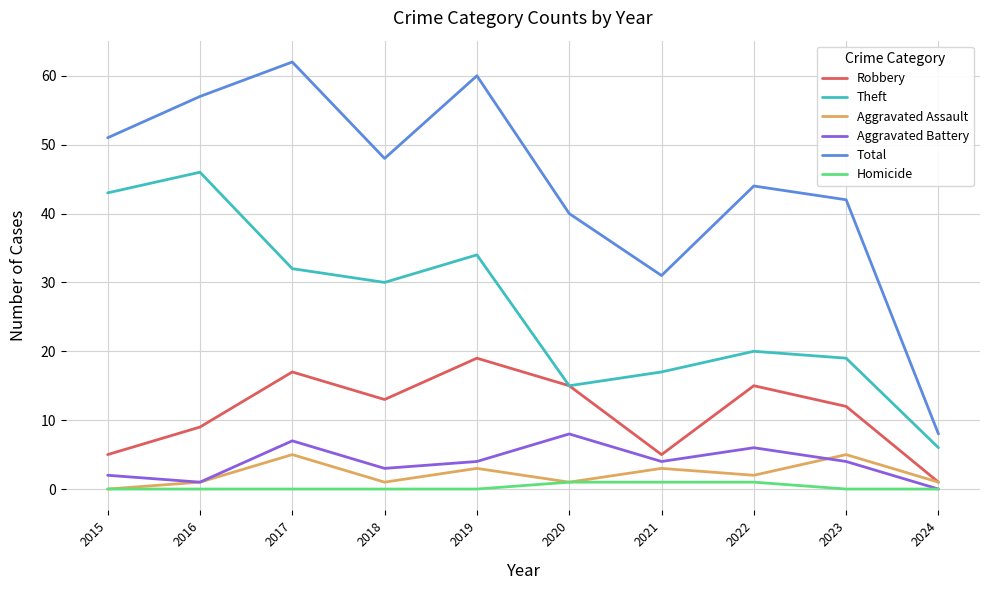

True or false: Total has a value of 40 at 2020.

True